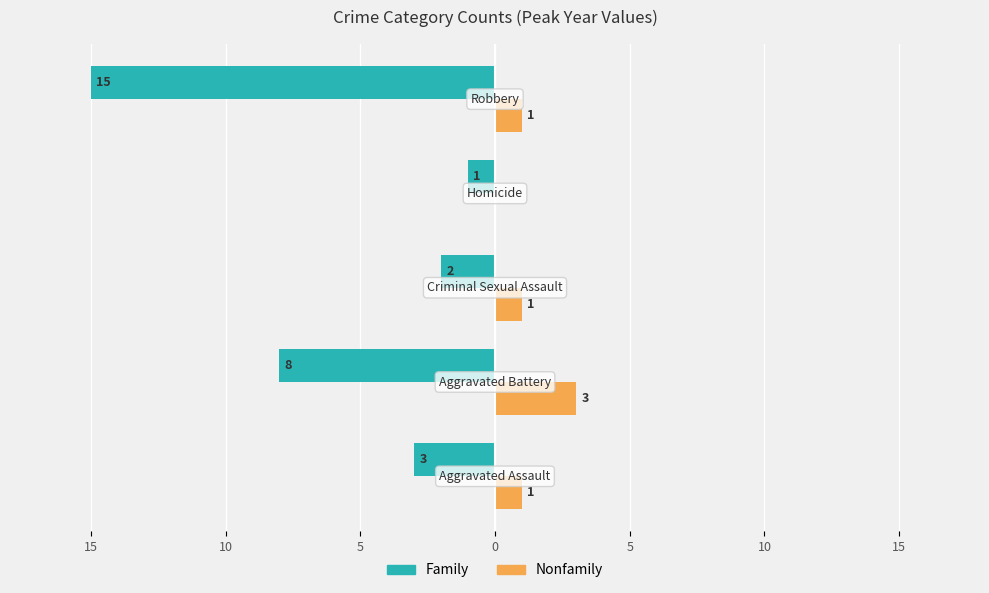

What are all the series names shown in the legend?

Family, Nonfamily